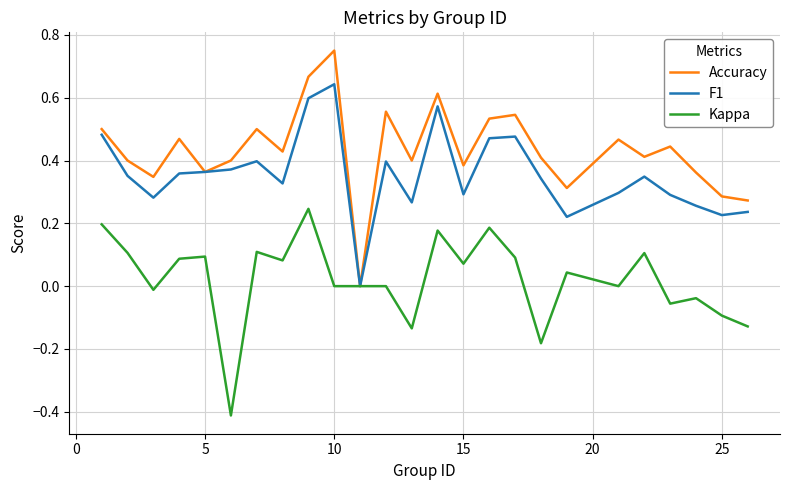

How many positive values does the Accuracy series have?

24